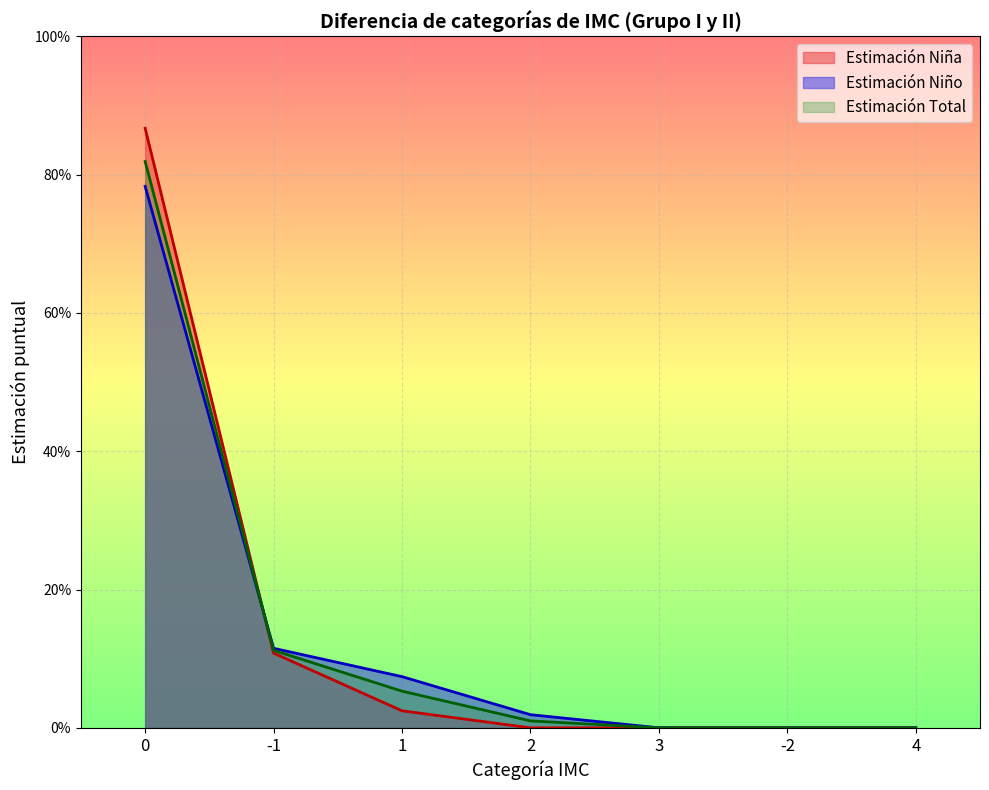

Does the chart display data point markers on the line(s)?

No